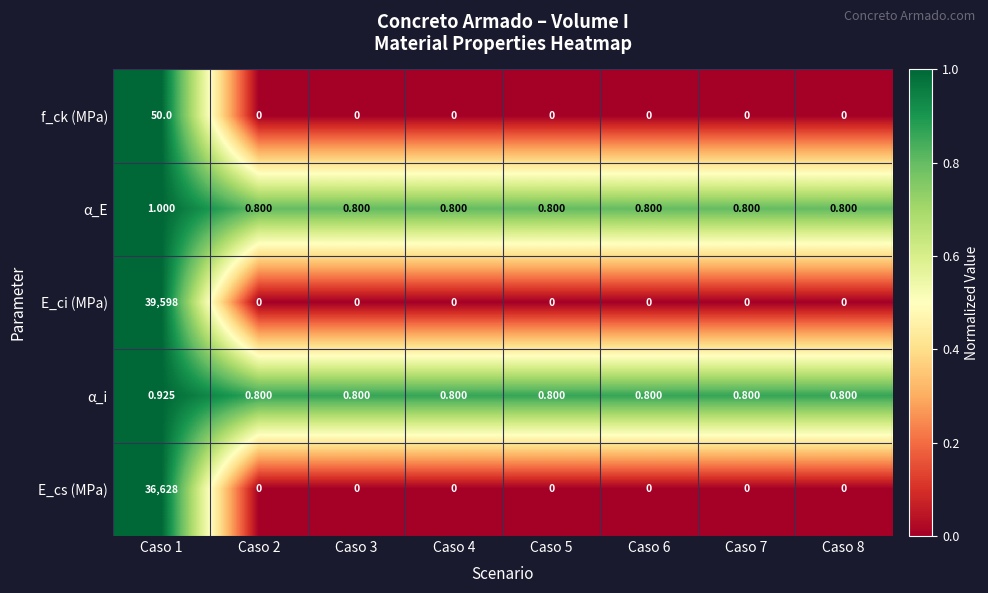

Which series has the largest range (max minus min)?

E_ci (MPa)